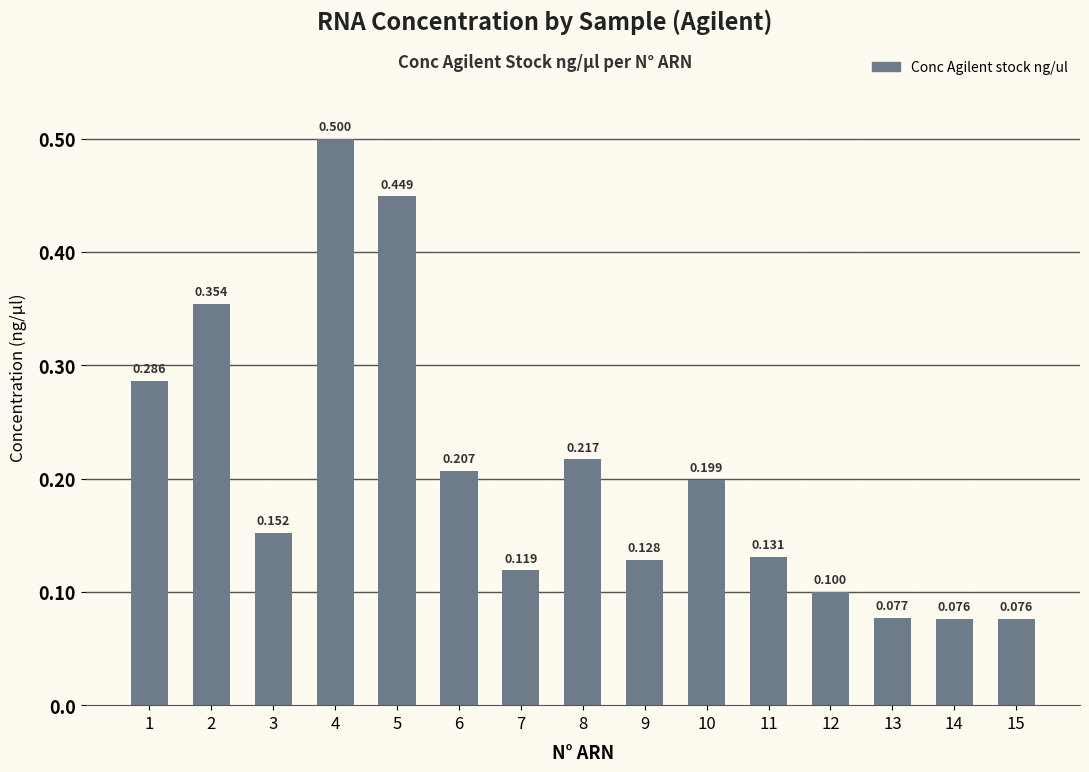

How many distinct data groups are displayed?

1